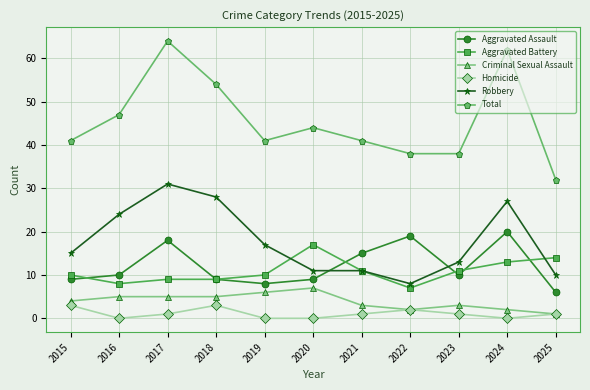

Is the value of Robbery at 2020 greater than the value of Total at 2015?

No